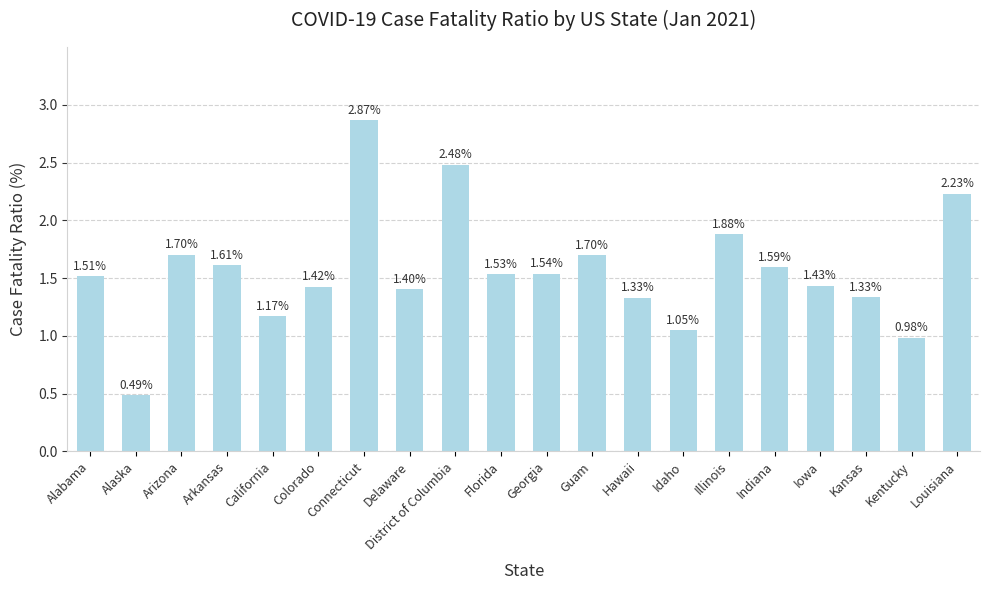

Which label corresponds to the smallest value in the chart?

Alaska